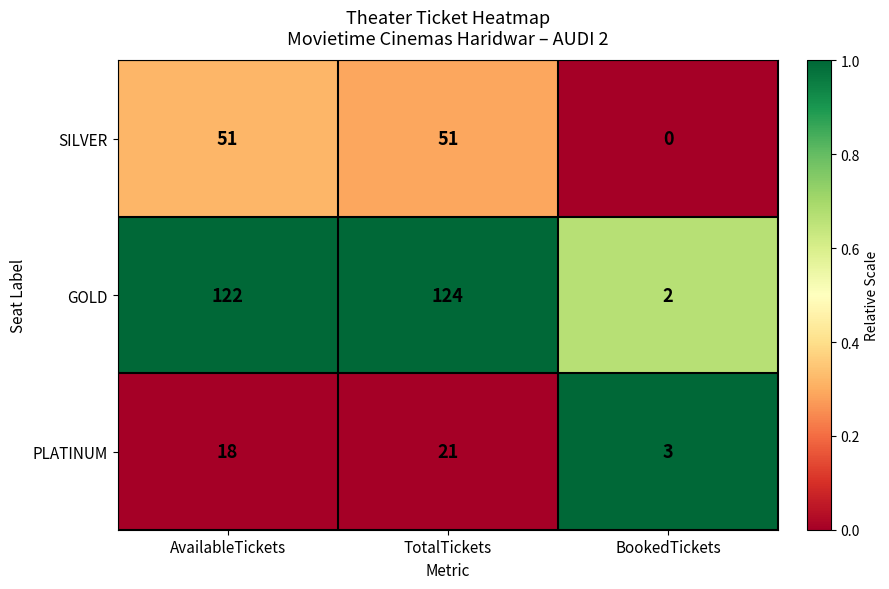

What is the difference between the highest and lowest values at BookedTickets?

3